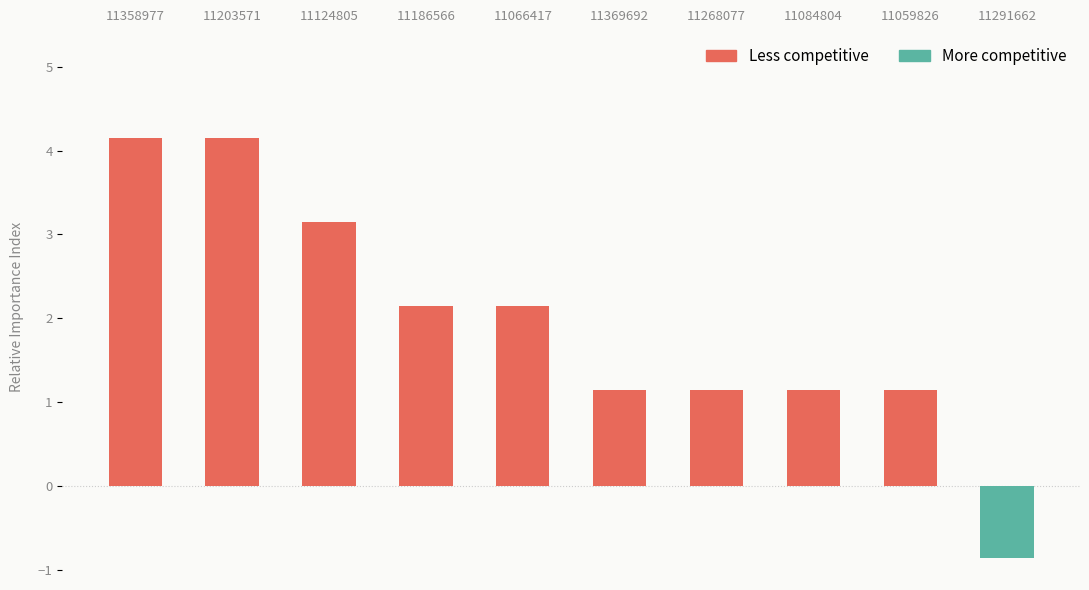

What value does the data have at 11268077?

1.1